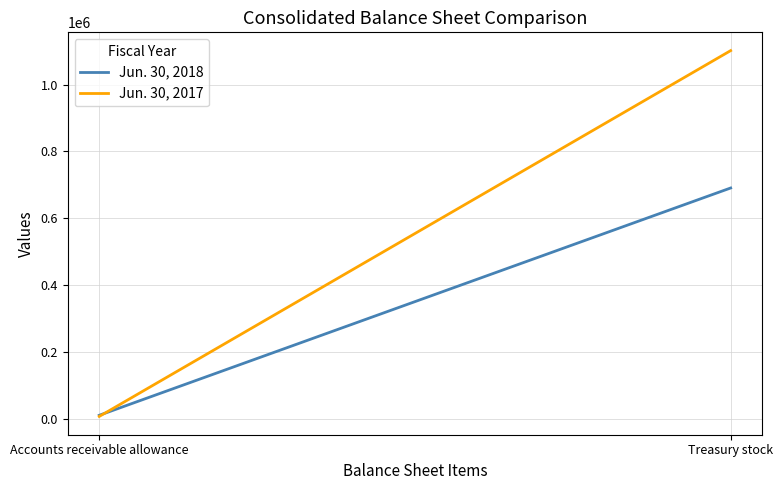

What position from the left is Accounts receivable allowance?

1